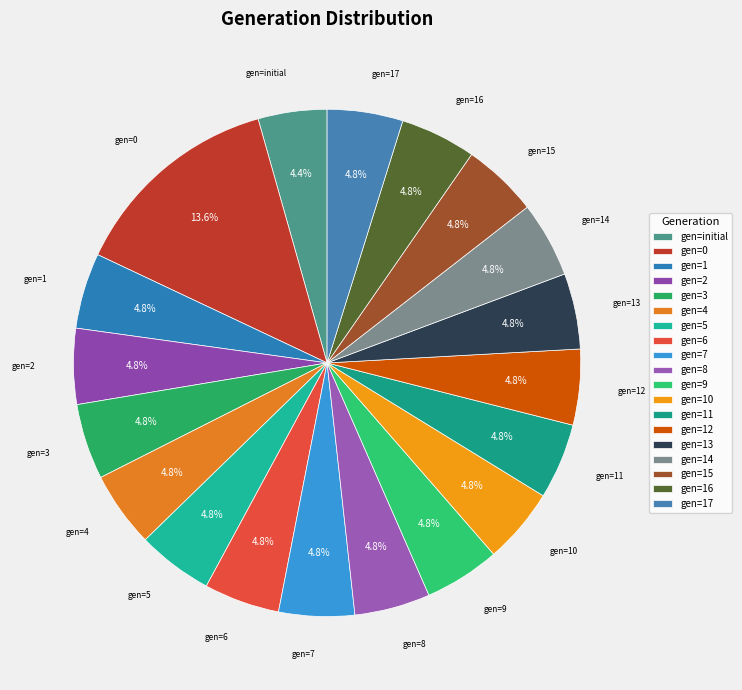

How many segments does this pie chart have?

19